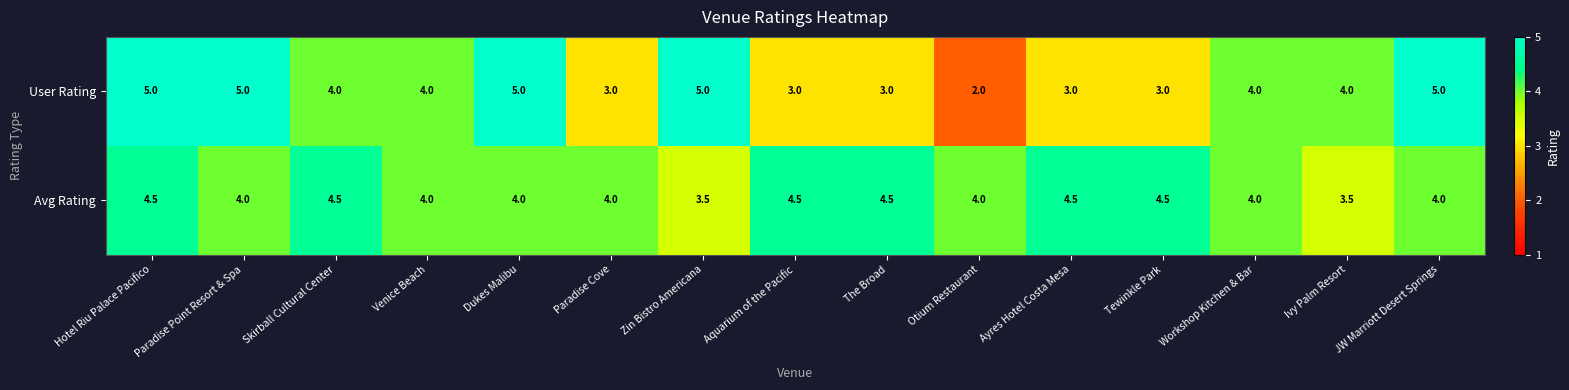

At how many categories does at least one series exceed 3?

15